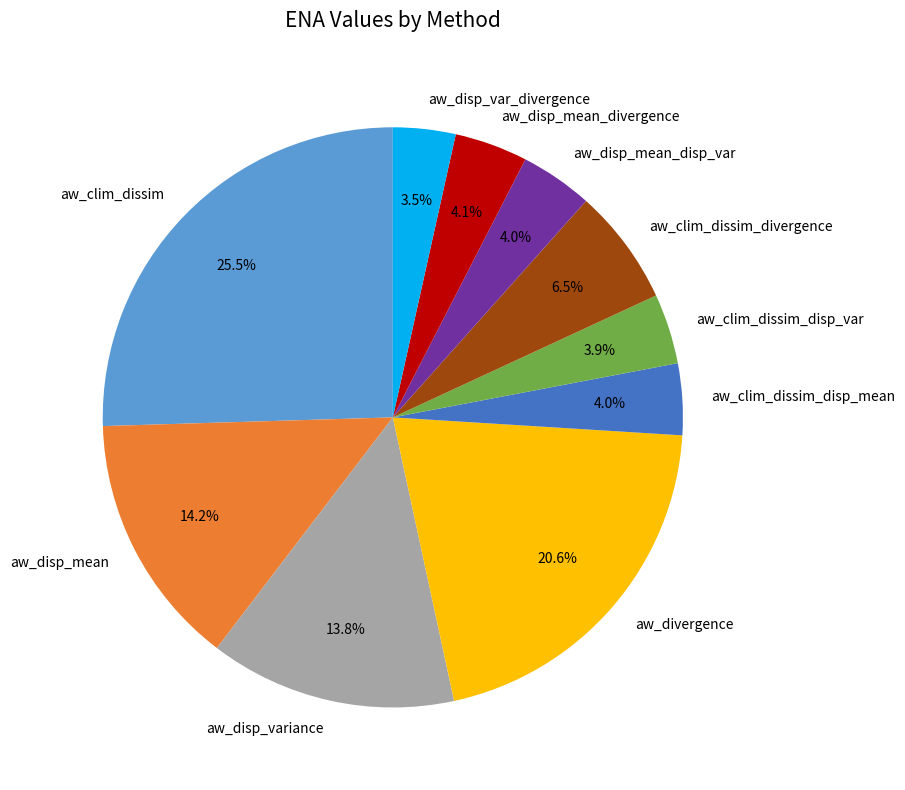

What is the largest slice in the pie chart?

aw_clim_dissim